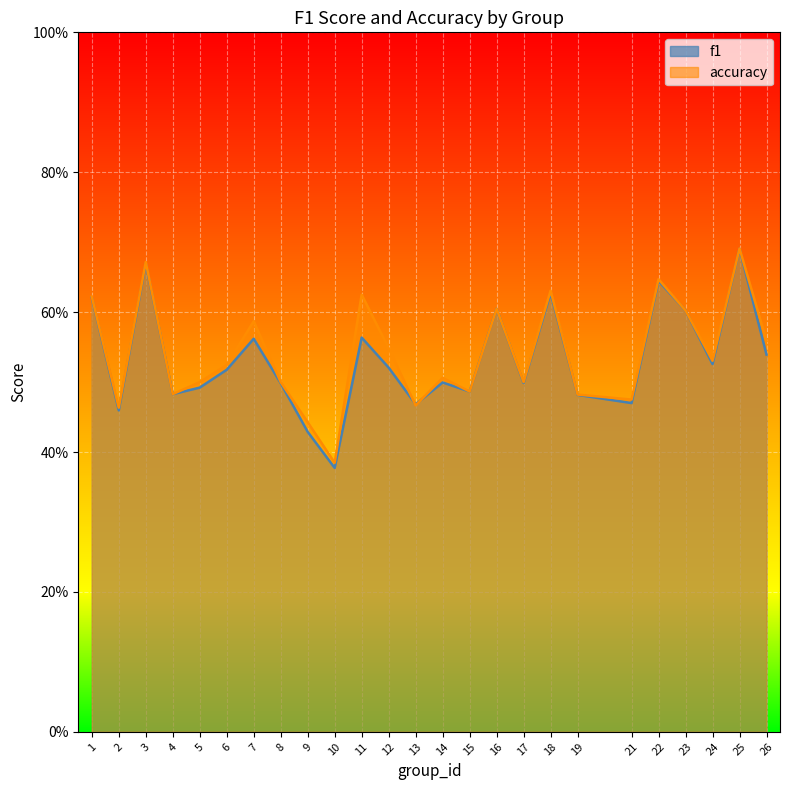

How many times do accuracy and f1 cross each other?

4